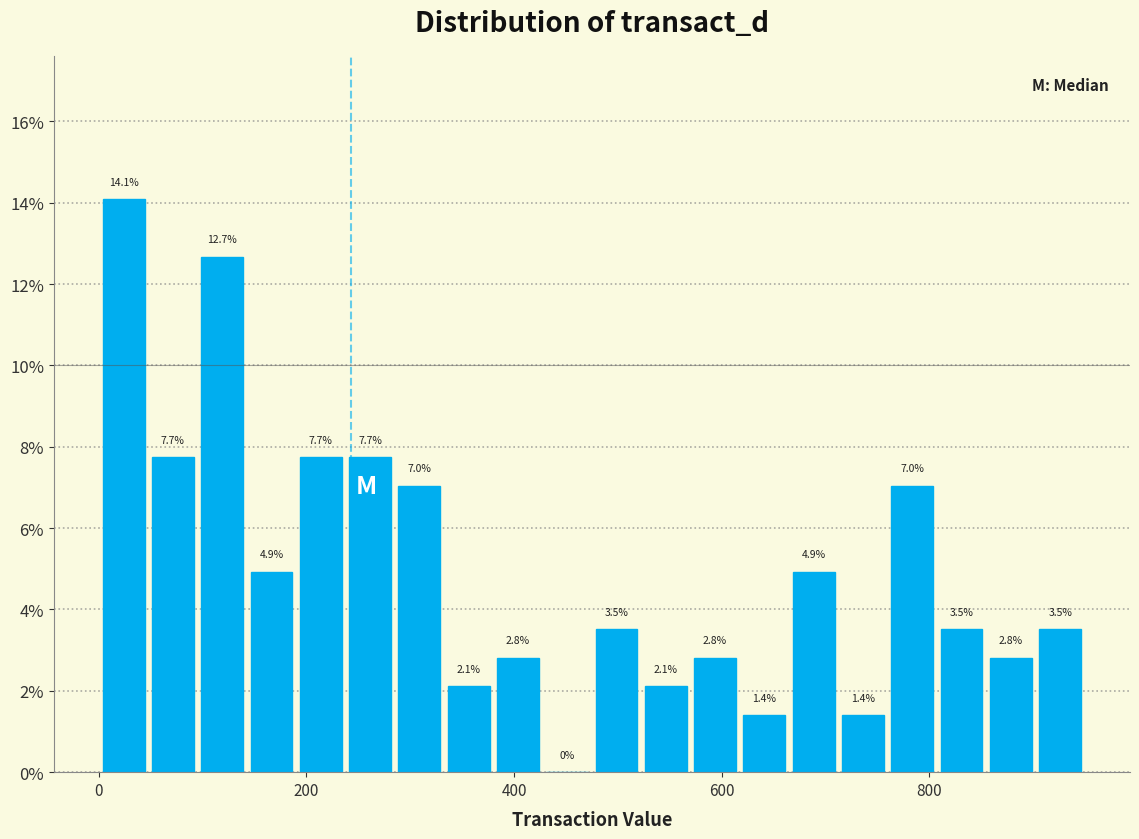

Around what value on the x-axis is the tallest bar? Give the approximate position of its centre, as read against the axis.

20